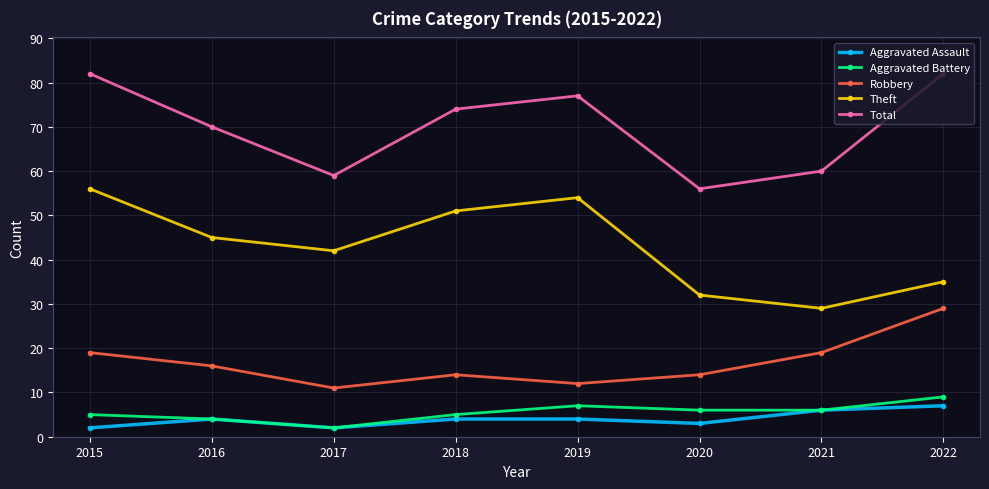

Reading left to right, what are all the values shown in this chart?

Aggravated Assault: 2	4	2	4	4	3	6	7
Aggravated Battery: 5	4	2	5	7	6	6	9
Robbery: 19	16	11	14	12	14	19	29
Theft: 56	45	42	51	54	32	29	35
Total: 82	70	59	74	77	56	60	82